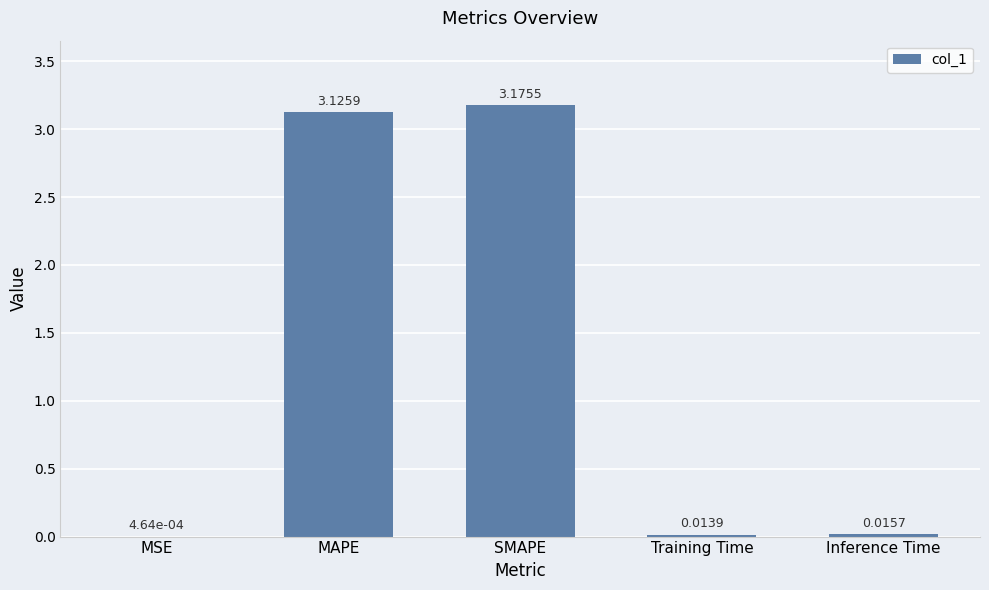

Which category has the highest value across all series?

SMAPE